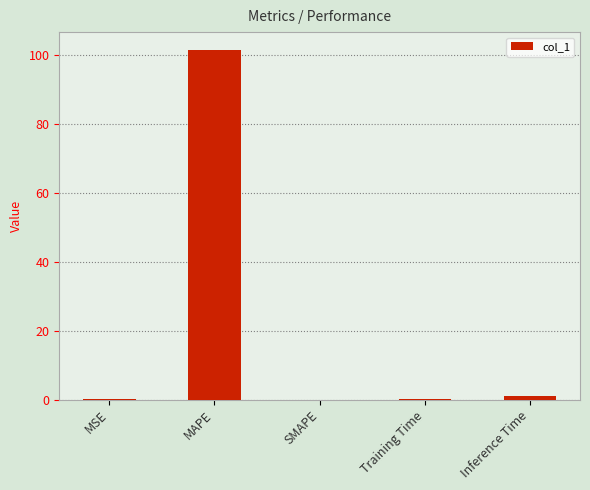

At which label is the value closest to 50?

Inference Time